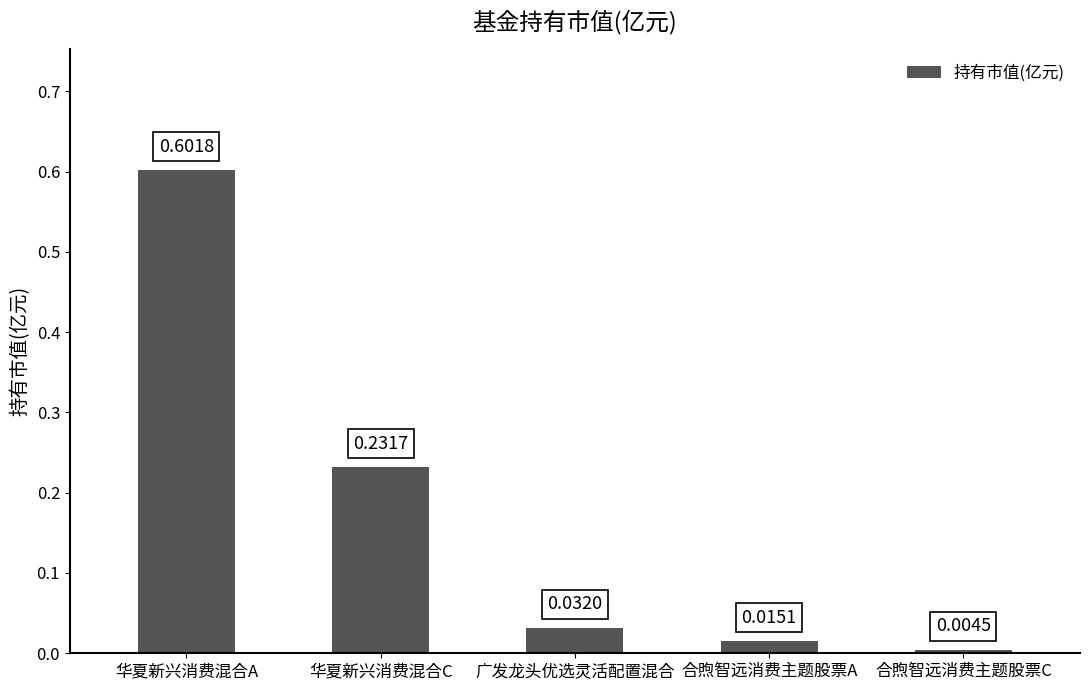

How many series are shown in this chart?

1